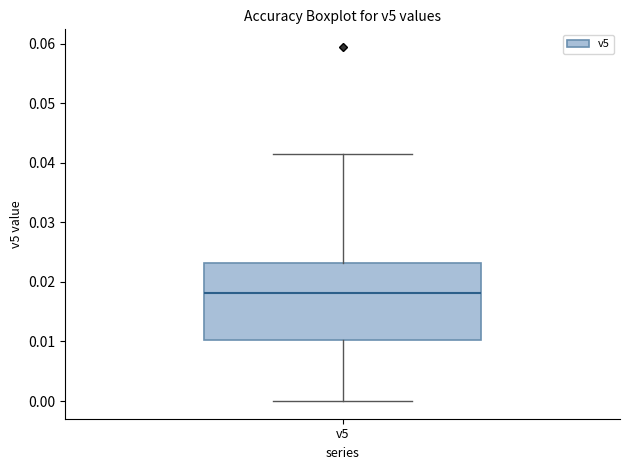

Transcribe this box plot: give where the median line is, the range the box spans, and where the two whiskers end, as read against the y-axis. The values are not printed on the chart, so give them approximately, as read against the axis.

median 0.018, box 0.010 to 0.023, whiskers 0.000 to 0.041